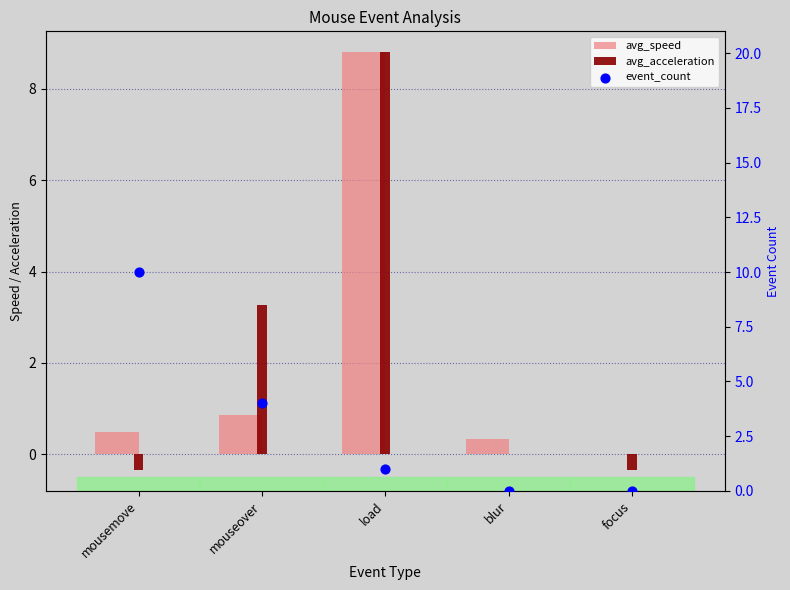

Which series reaches the maximum Y coordinate?

event_count